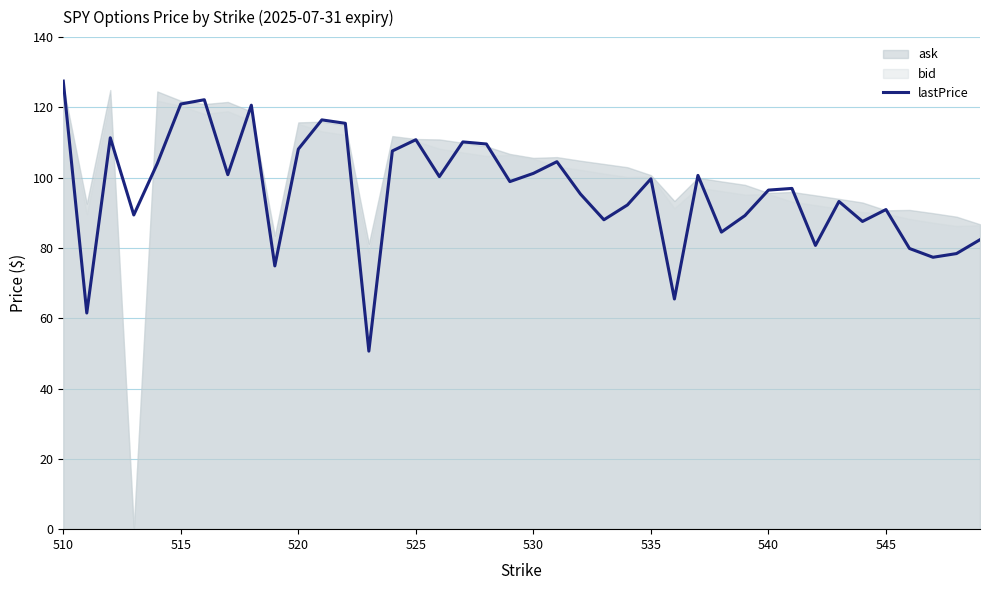

True or false: lastPrice has a value of 101.2 at 530.

True